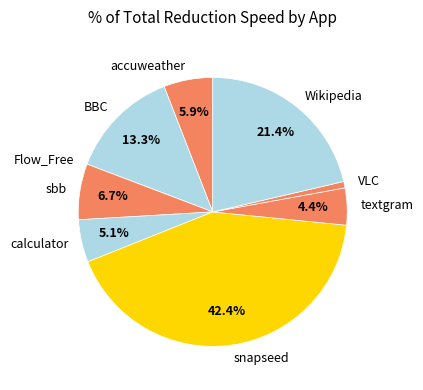

To the nearest percent, what percentage of the pie is accuweather?

6%